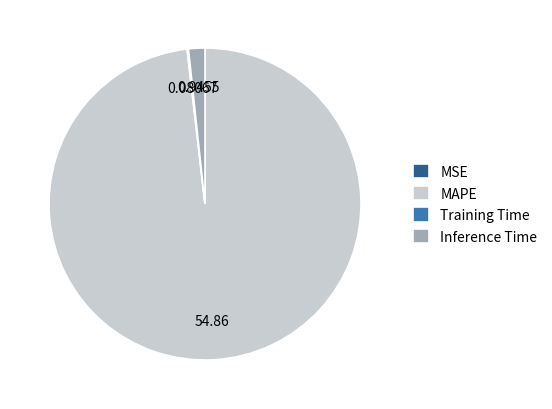

Does Inference Time represent more than half of the total?

No